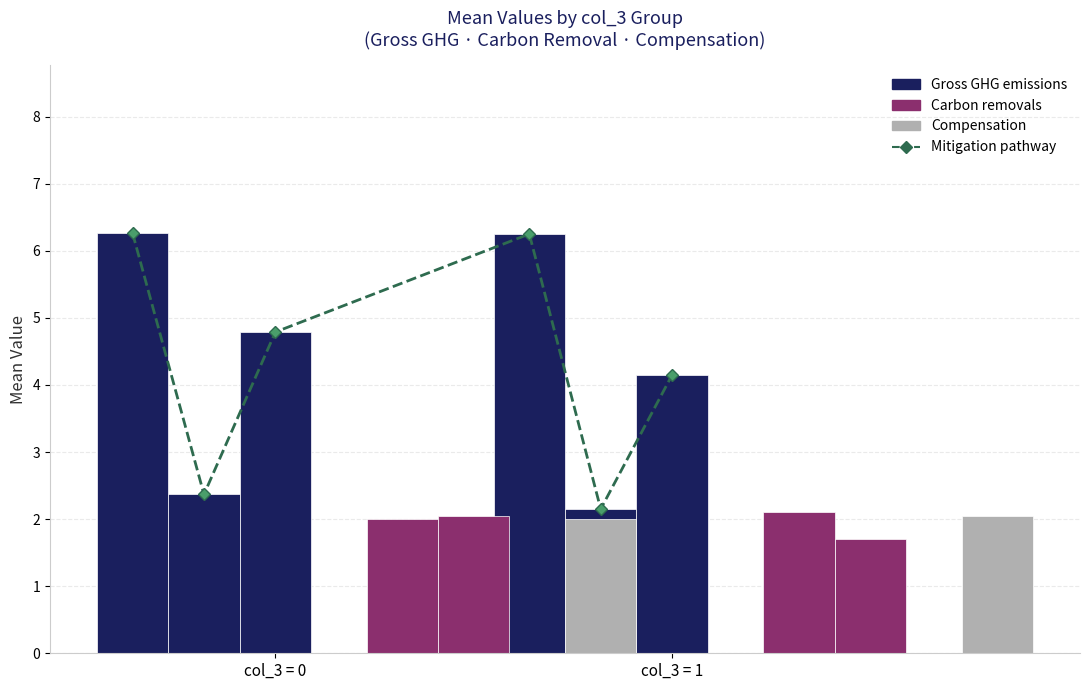

True or false: col_2 has a value of 1.3 at 0.

False